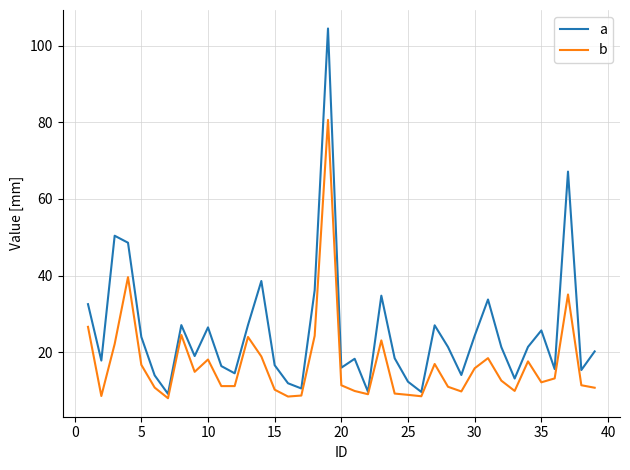

Which series has the largest total across all categories?

a